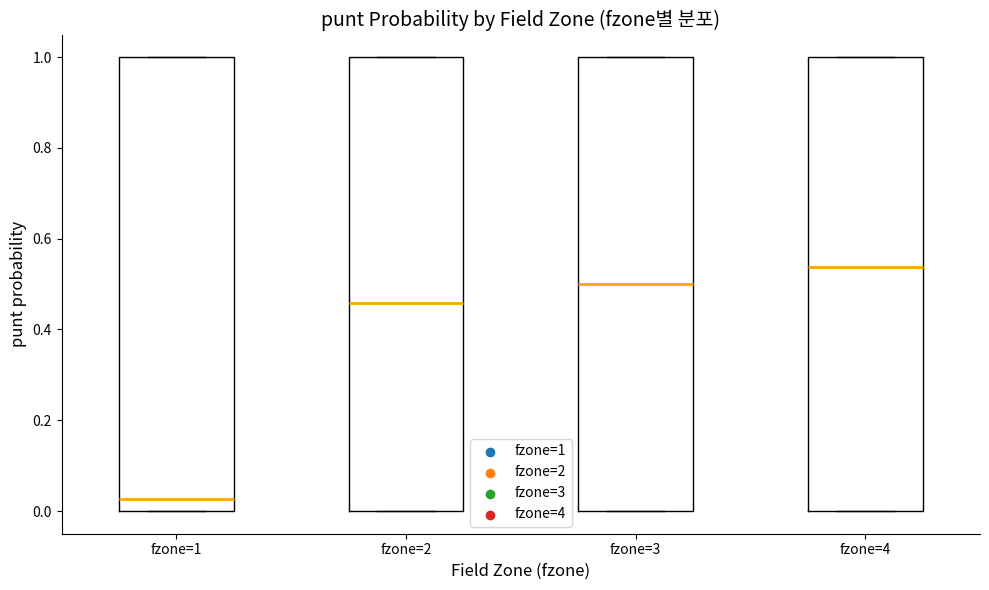

Where is the upper edge of the box for fzone=2 on the y-axis? The values are not printed on the chart, so give them approximately, as read against the axis.

1.00